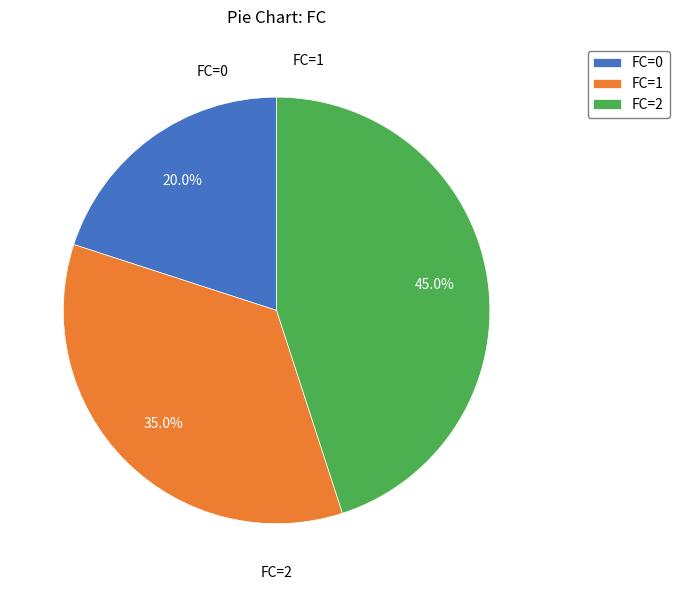

What is the ratio of the value at FC=2 to the value at FC=0?

2.2